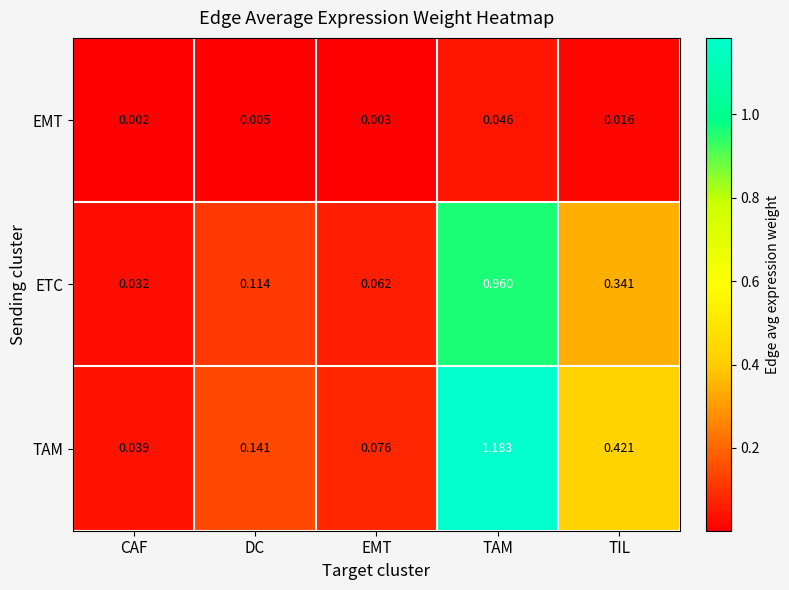

At how many categories does at least one series exceed 0?

5